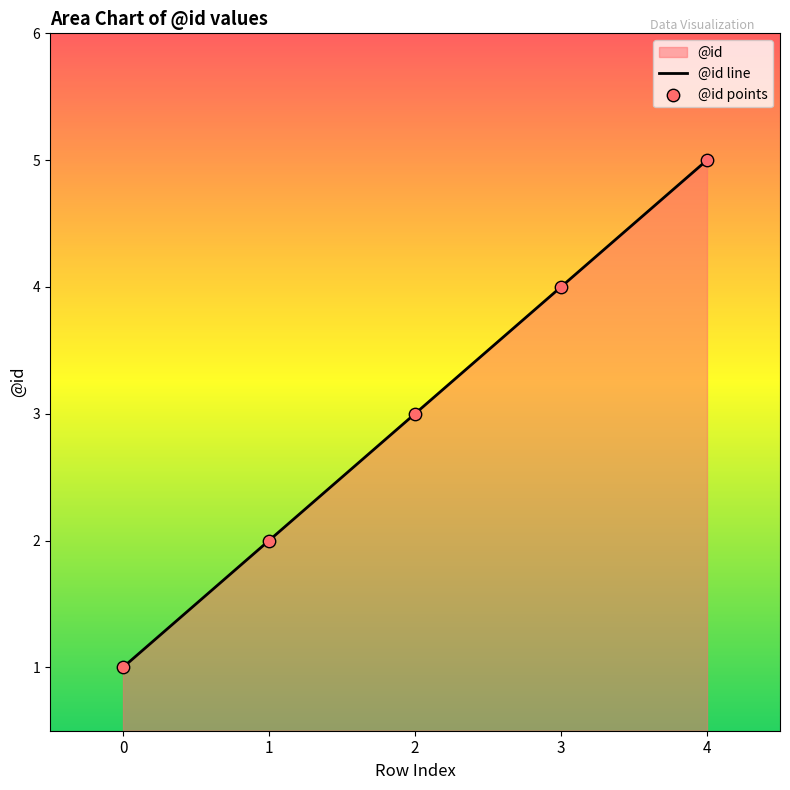

Which series contains the highest Y value?

@id line